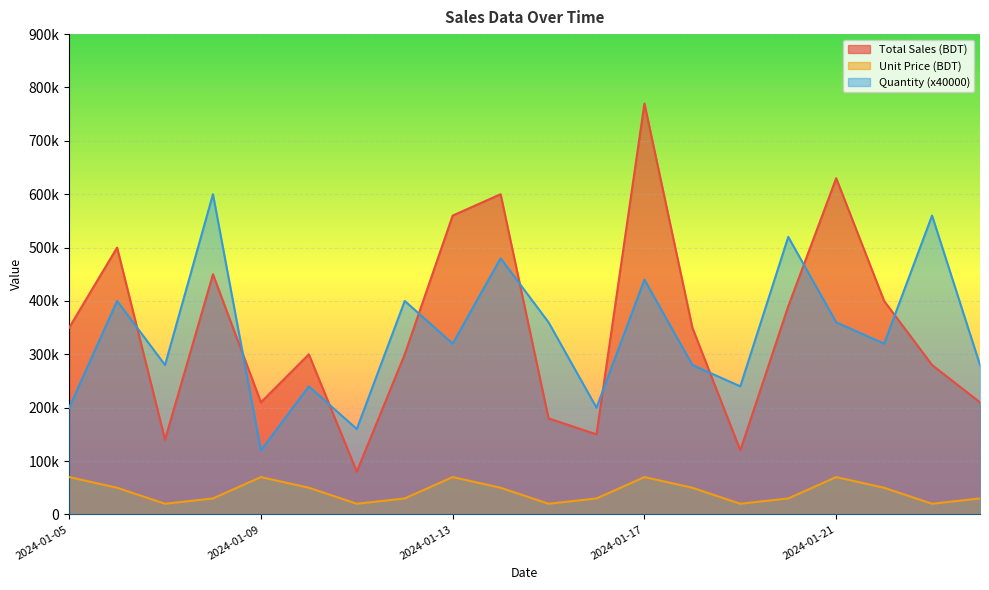

Between which two adjacent categories do Total Sales (BDT) and Quantity first intersect?

2024-01-06 and 2024-01-07